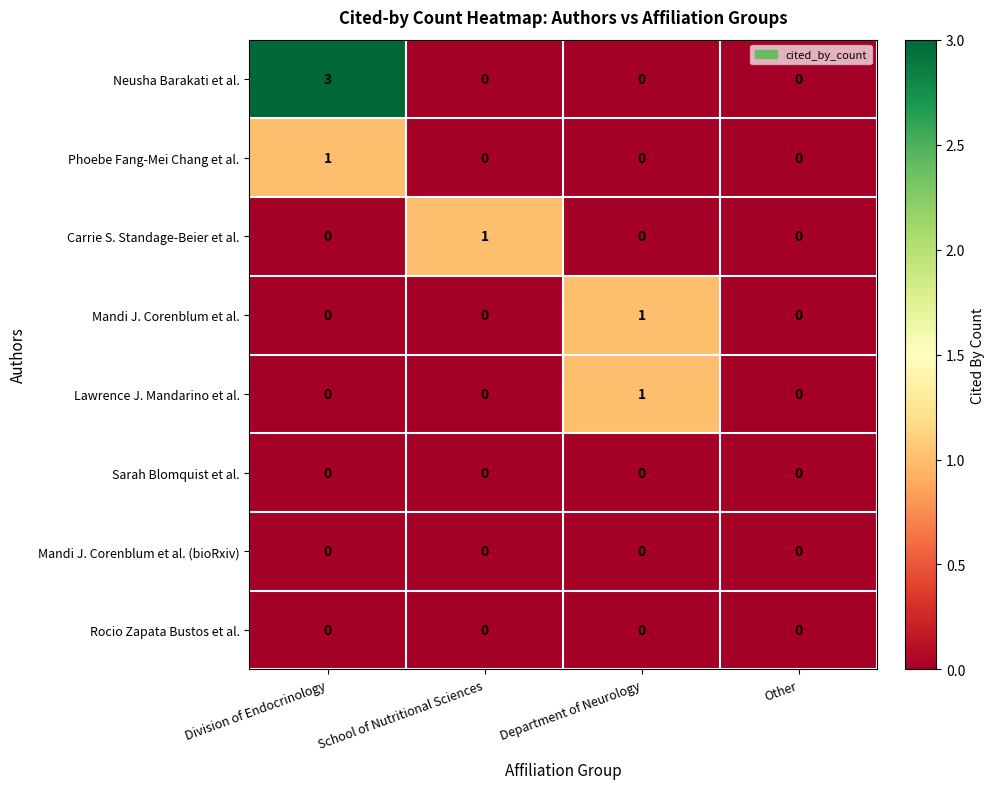

What is the approximate value of Neusha Barakati et al. at Division of Endocrinology?

3